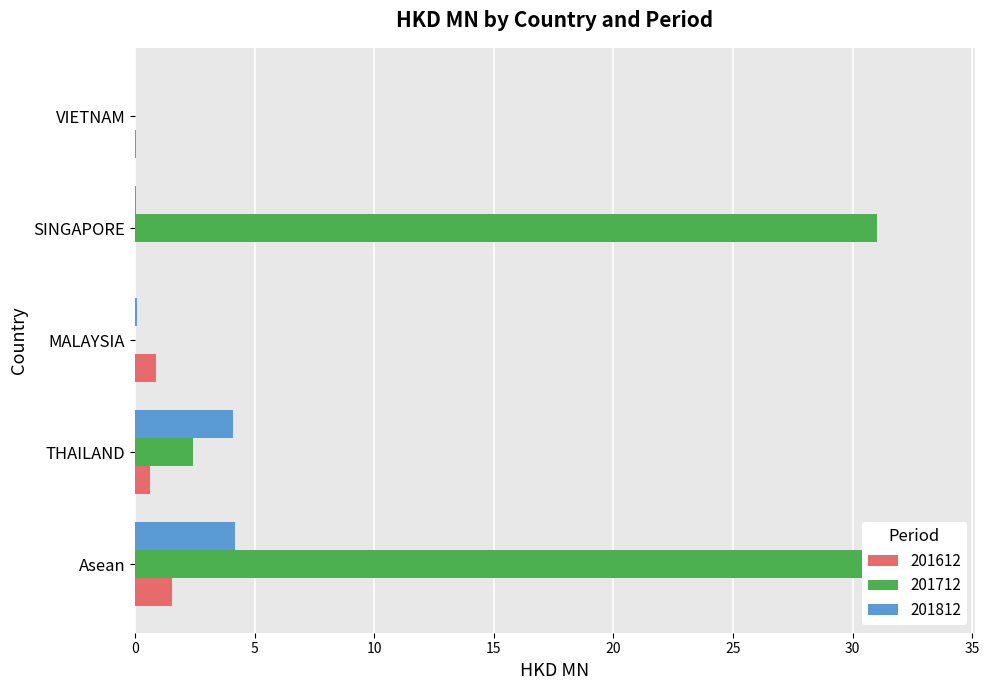

Which series has the widest spread of values?

201712